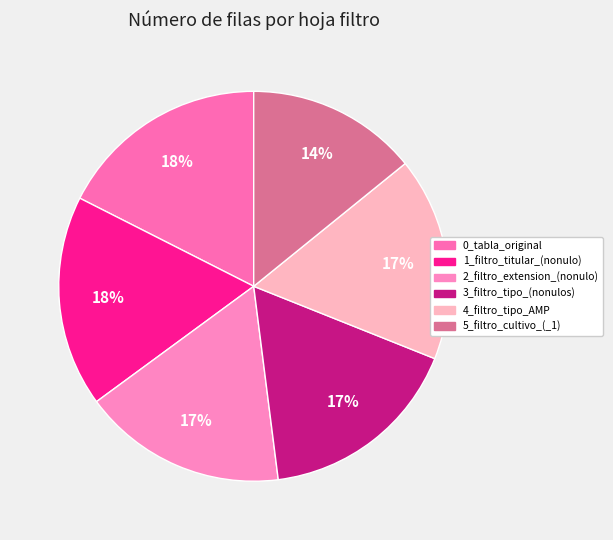

Is it true that 5_filtro_cultivo_(_1) is 22% of the pie?

False